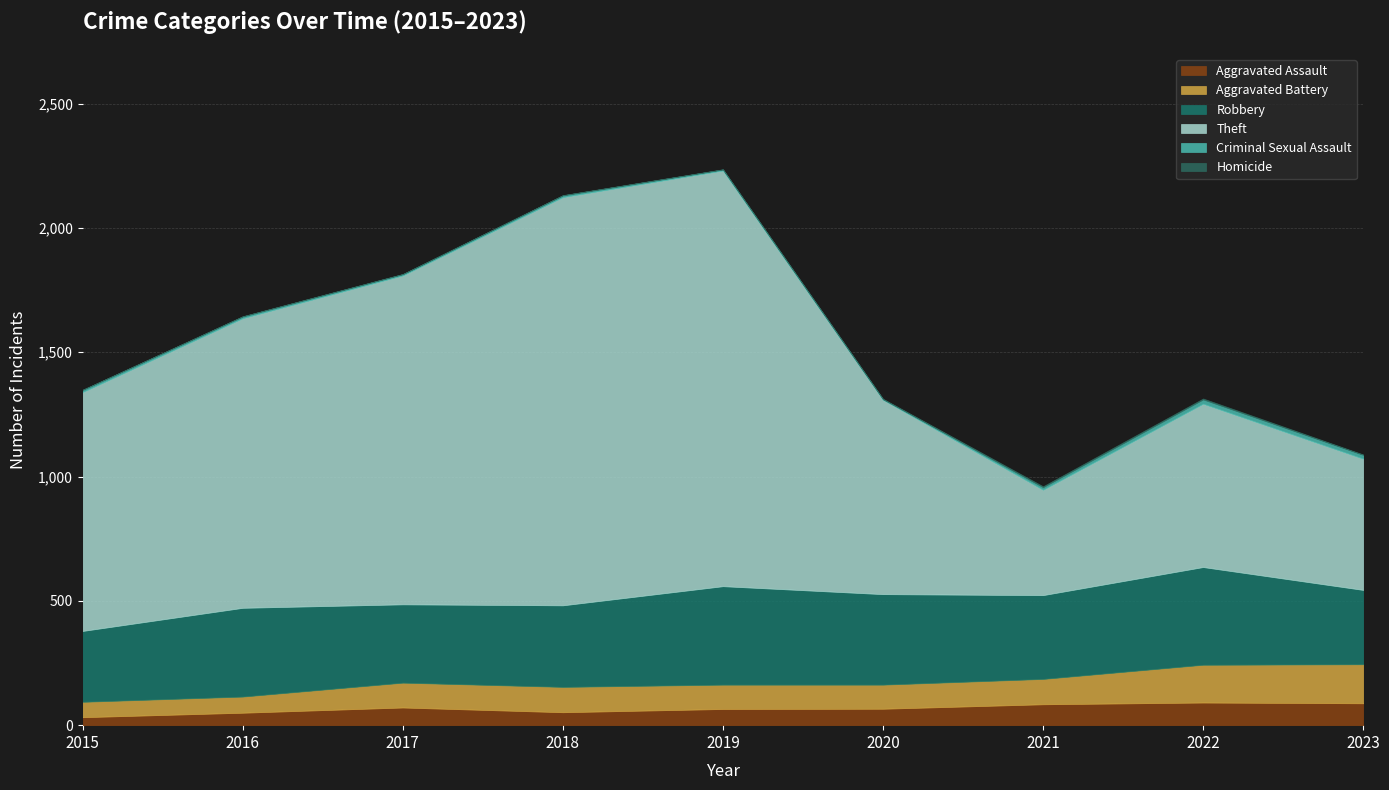

Which category has the lowest value across all series?

2015